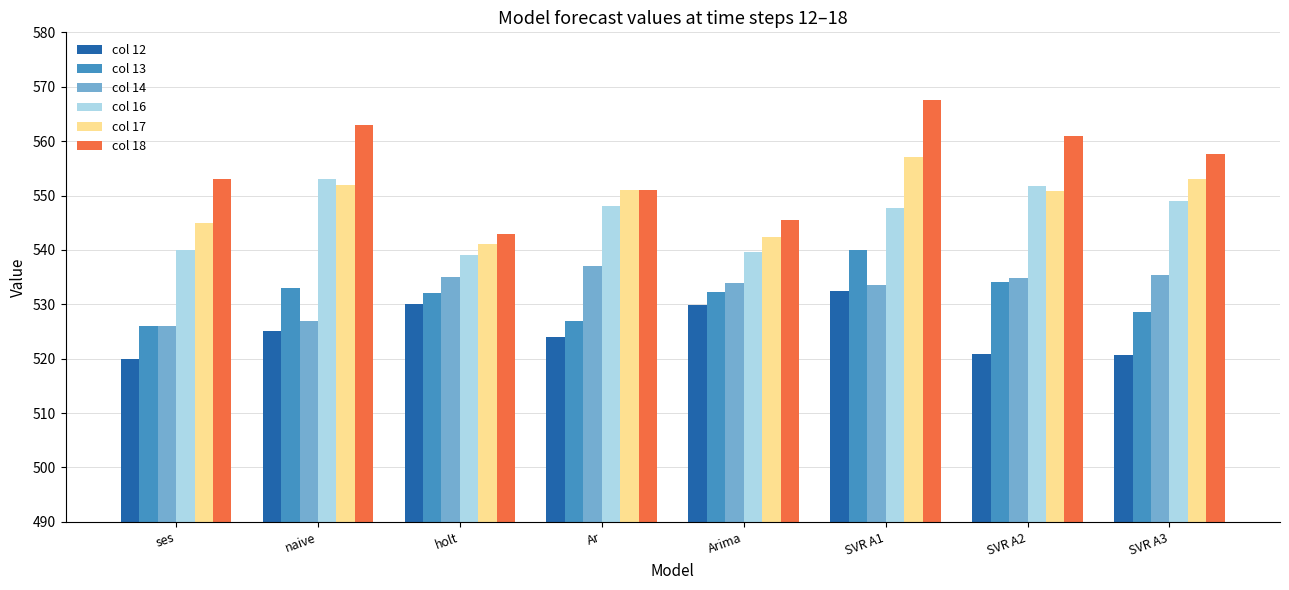

Which series has the largest range (max minus min)?

col 18